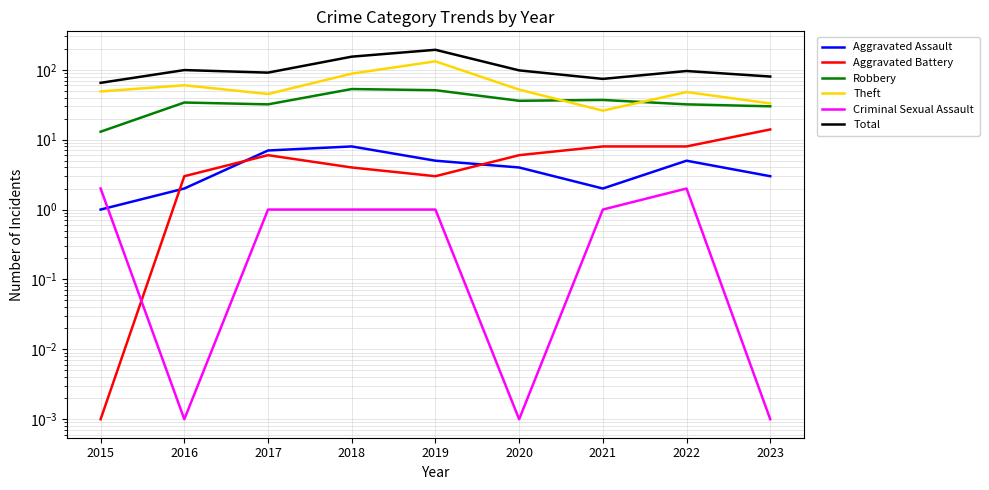

Which series has the largest total across all categories?

Total